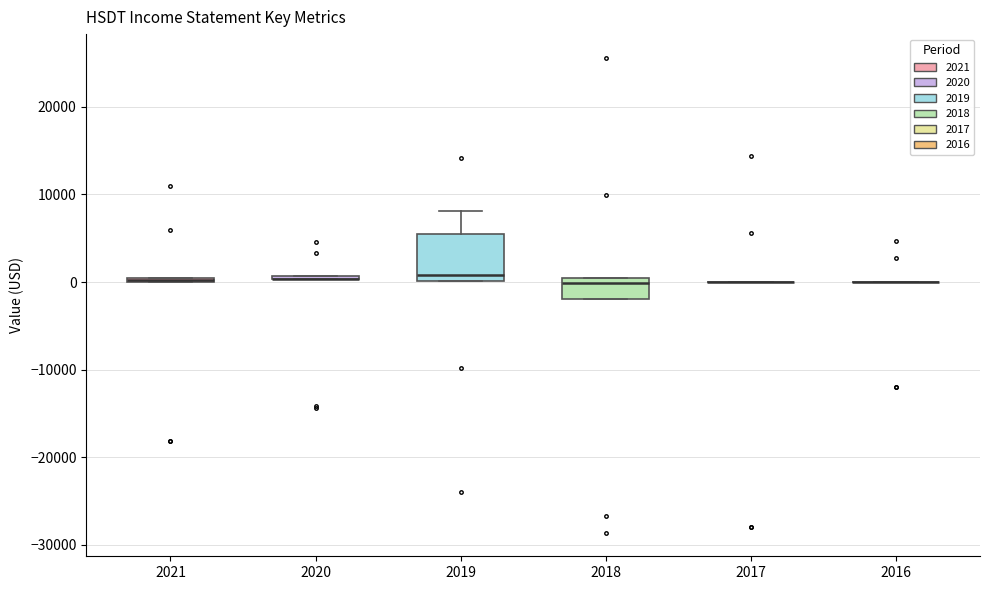

Where is the upper edge of the box at x = 2020 on the y-axis? The values are not printed on the chart, so give them approximately, as read against the axis.

1000